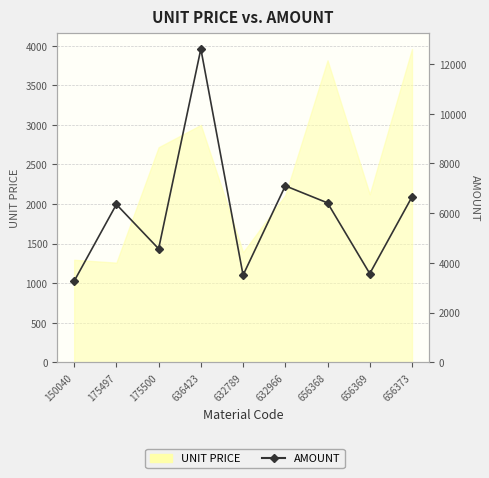

At which category does the chart reach its peak across all series?

636423